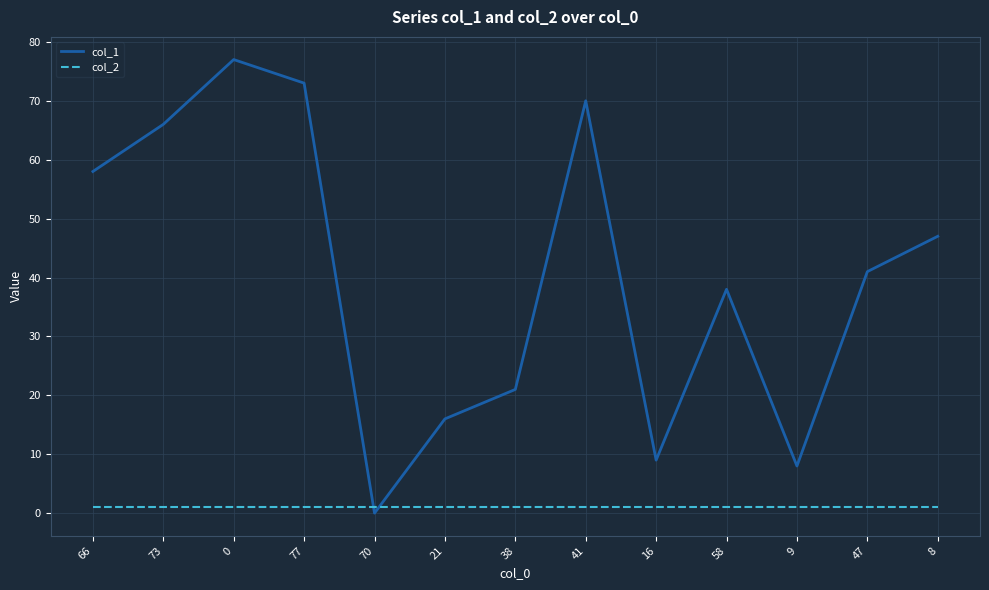

The col_1 series shows 13 at 16. True or false?

False